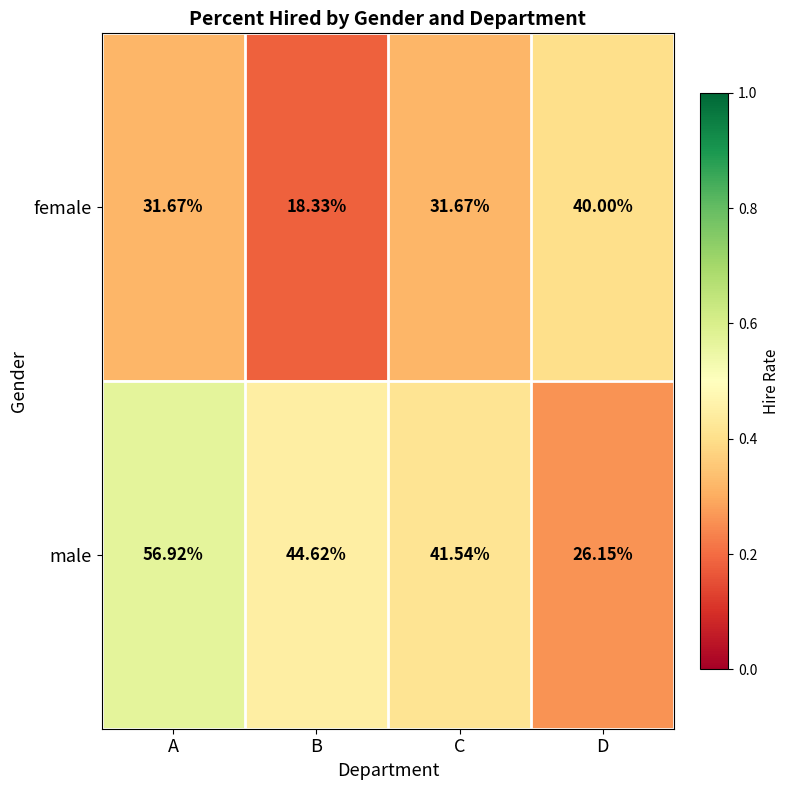

Which category has the lowest value across all series?

B